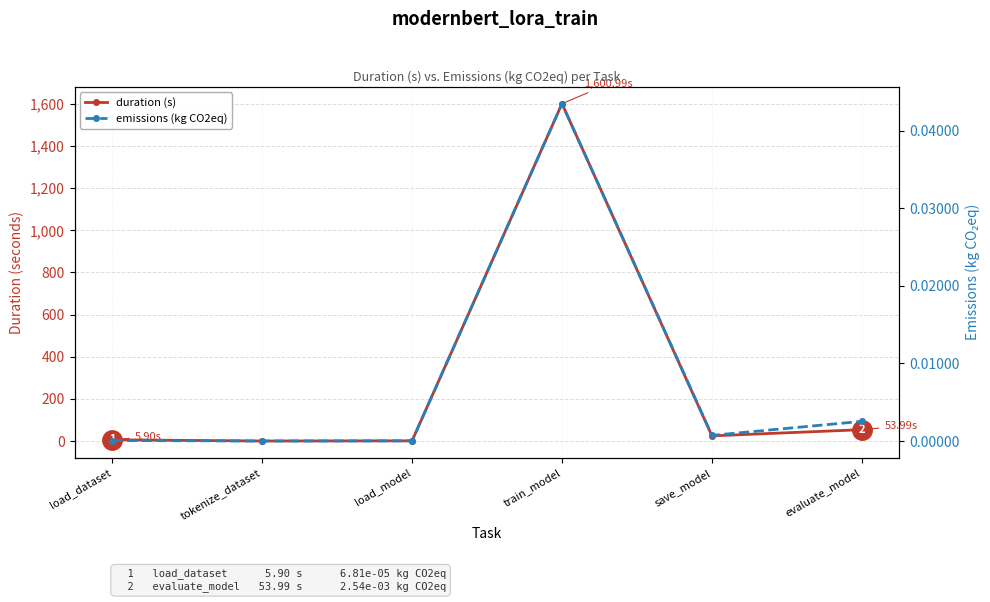

How many lines are shown in the chart?

2